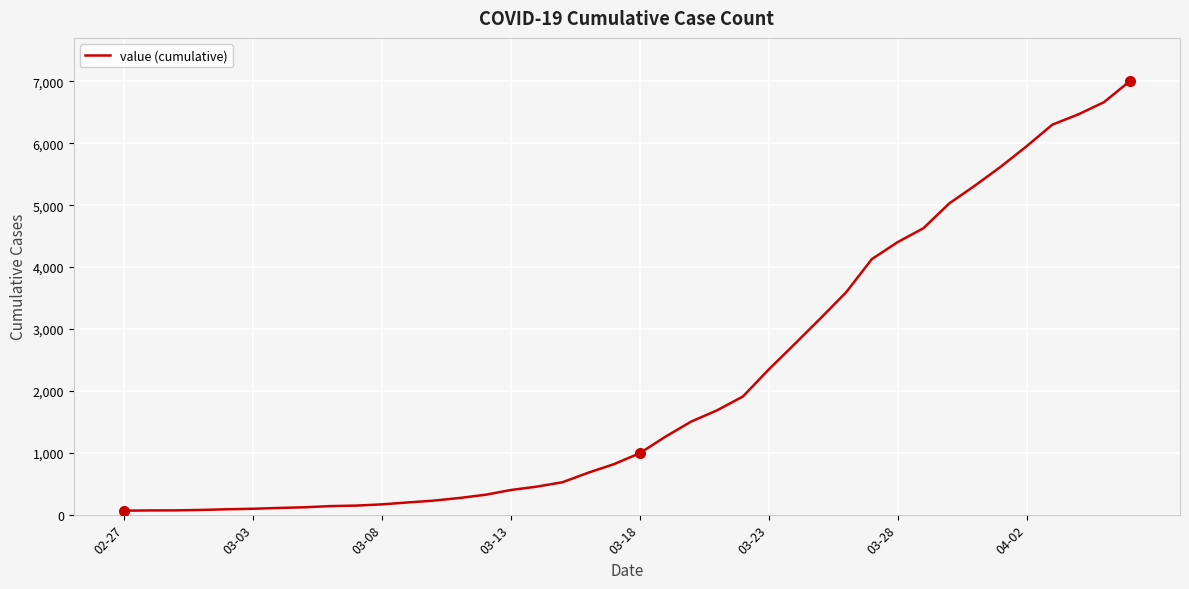

What is the greatest value displayed?

7003